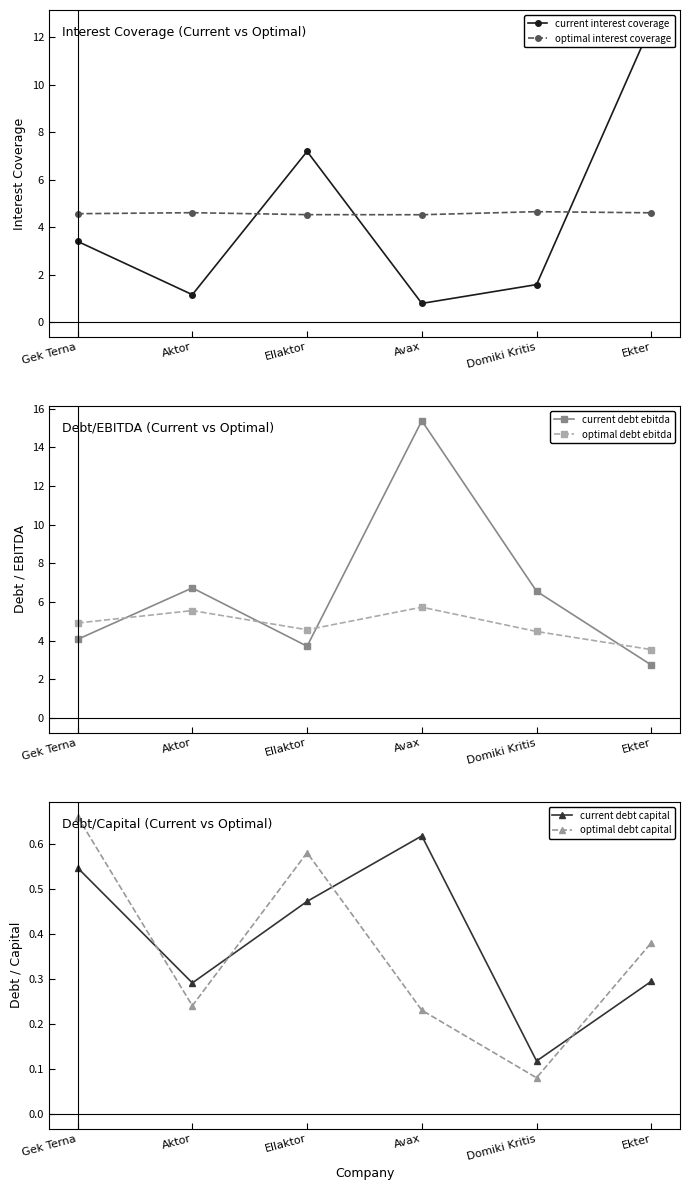

What is the approximate value of optimal debt ebitda at Ellaktor?

4.6